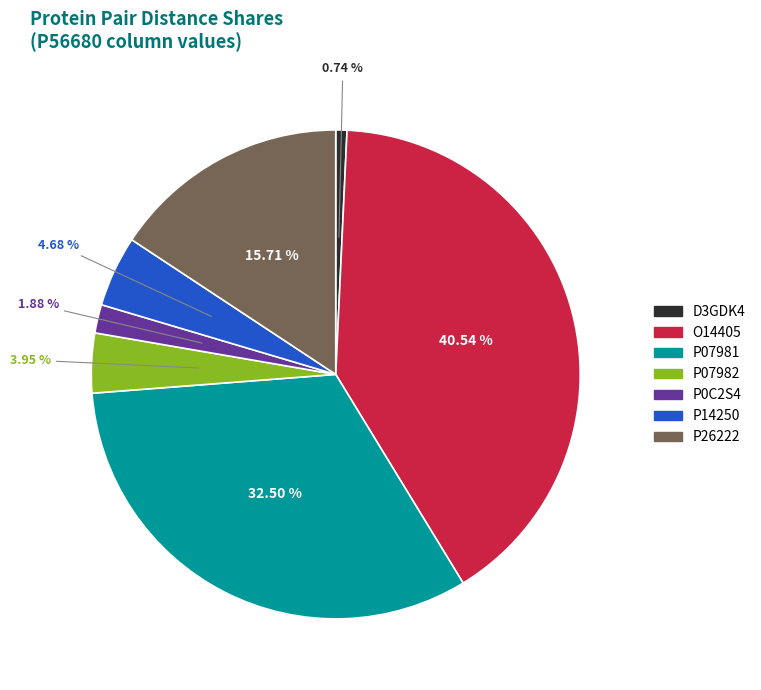

Which slice is the smallest?

D3GDK4